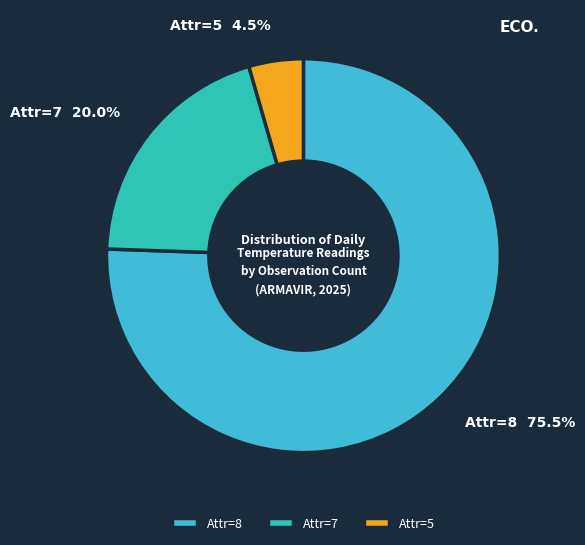

Which category has the biggest portion of the pie?

Attr=8